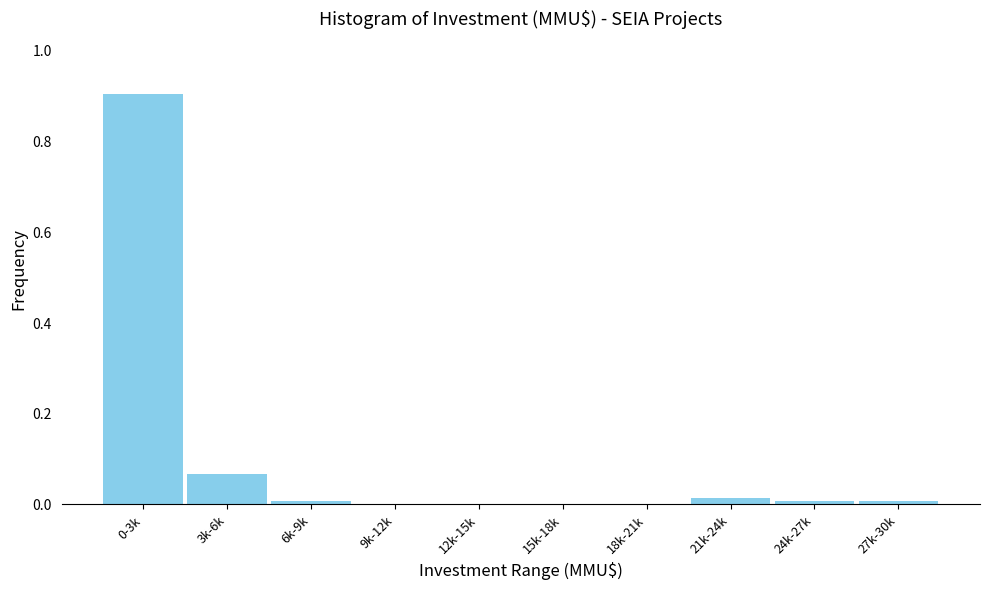

True or false: the data shows 0.0 at 18k-21k.

True